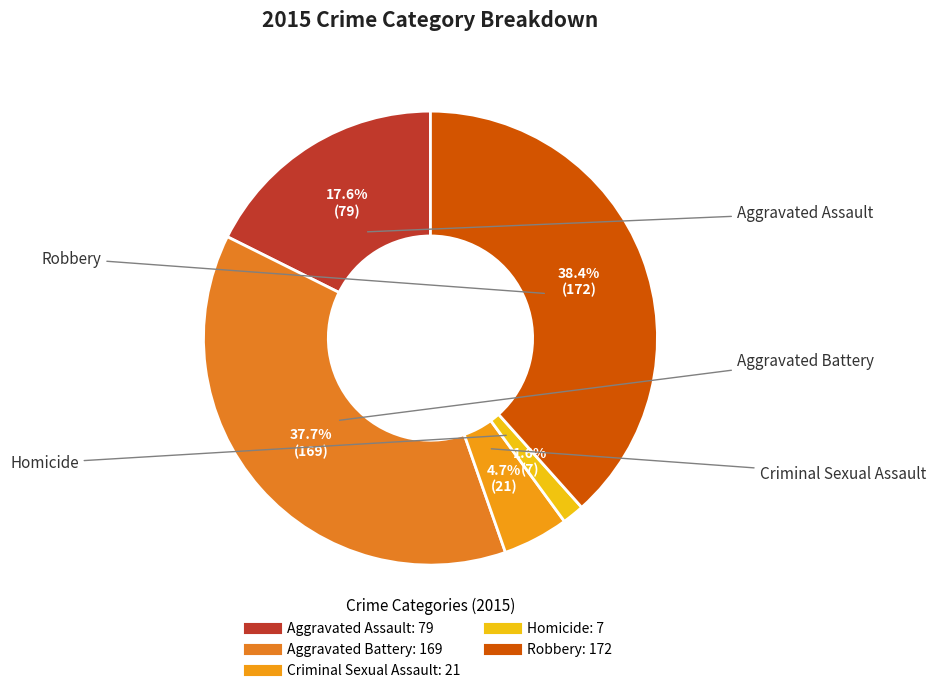

To the nearest percent, what is the combined percentage of Robbery and Homicide?

40%